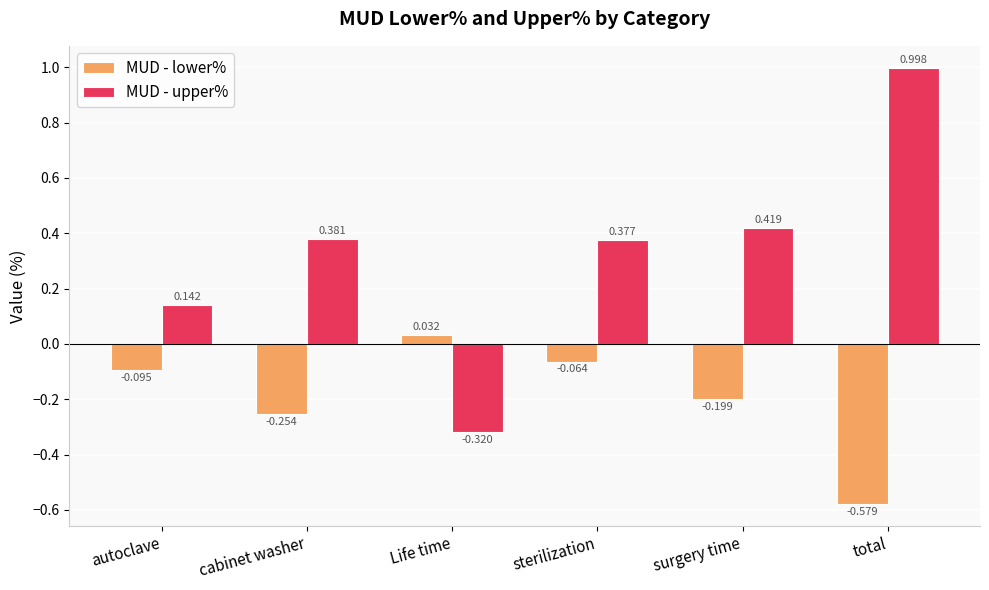

Is it true that MUD - lower% equals -0.8 at total?

False